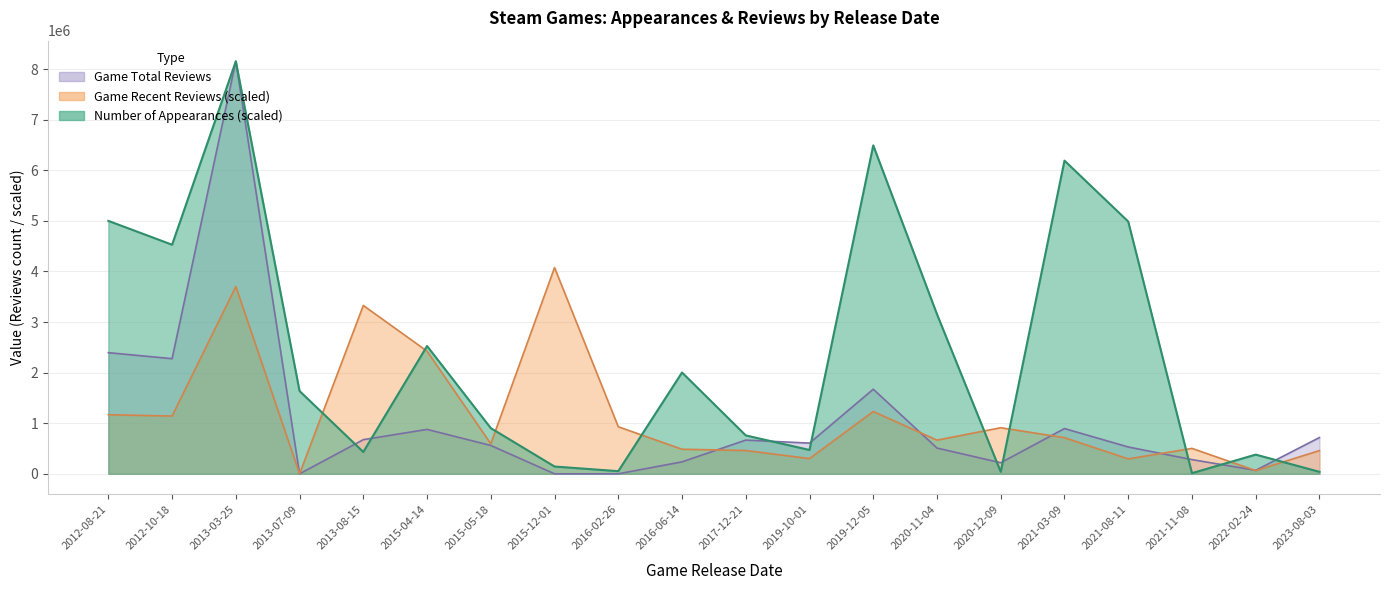

What is the total value across all series at 2015-05-18?

2058138.7